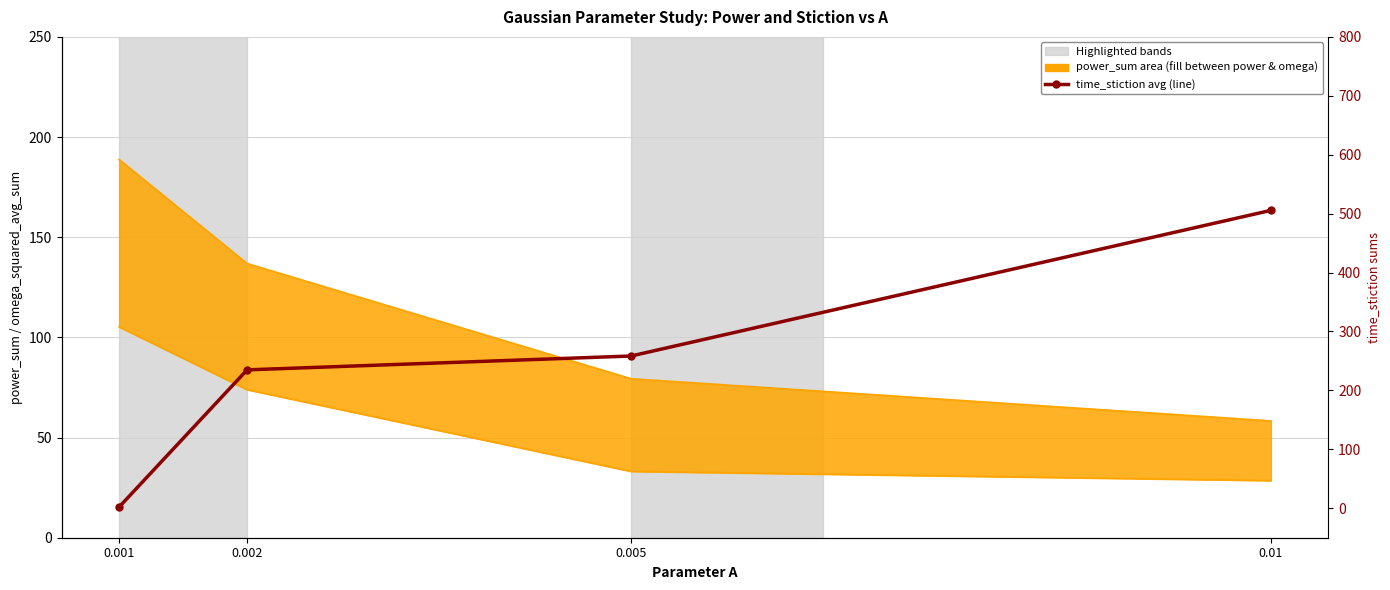

Is it true that the value at 0.01 is 342.4?

False